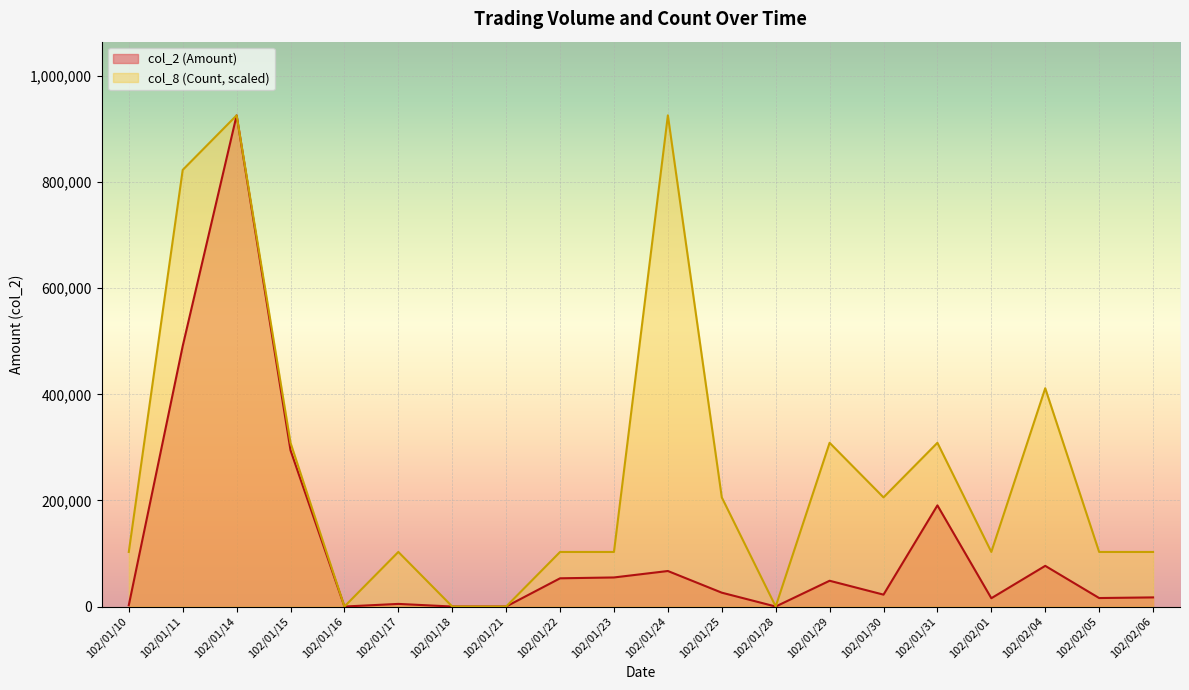

Reading left to right, transcribe all the data shown in this chart.

col_2 (Amount): 2560.0	490920.0	925760.0	294400.0	0.0	4940.0	0.0	0.0	53200.0	54800.0	66950.0	26100.0	0.0	48580.0	22400.0	190650.0	15650.0	76670.0	16000.0	17200.0
col_8 (Count): 102862.2	822897.8	925760.0	308586.7	0.0	102862.2	0.0	0.0	102862.2	102862.2	925760.0	205724.4	0.0	308586.7	205724.4	308586.7	102862.2	411448.9	102862.2	102862.2